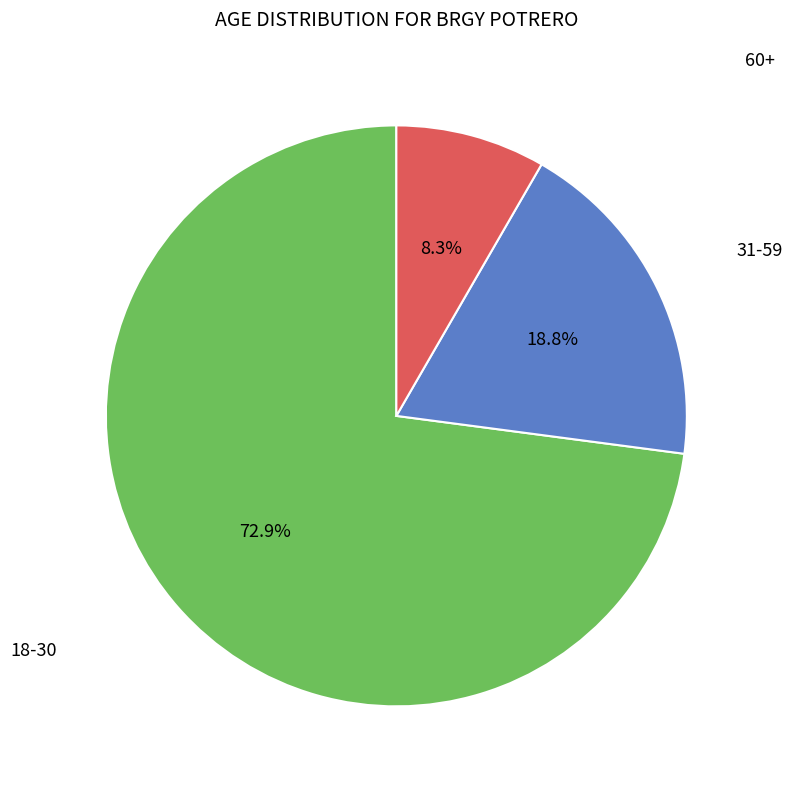

Does any single category account for the majority?

Yes